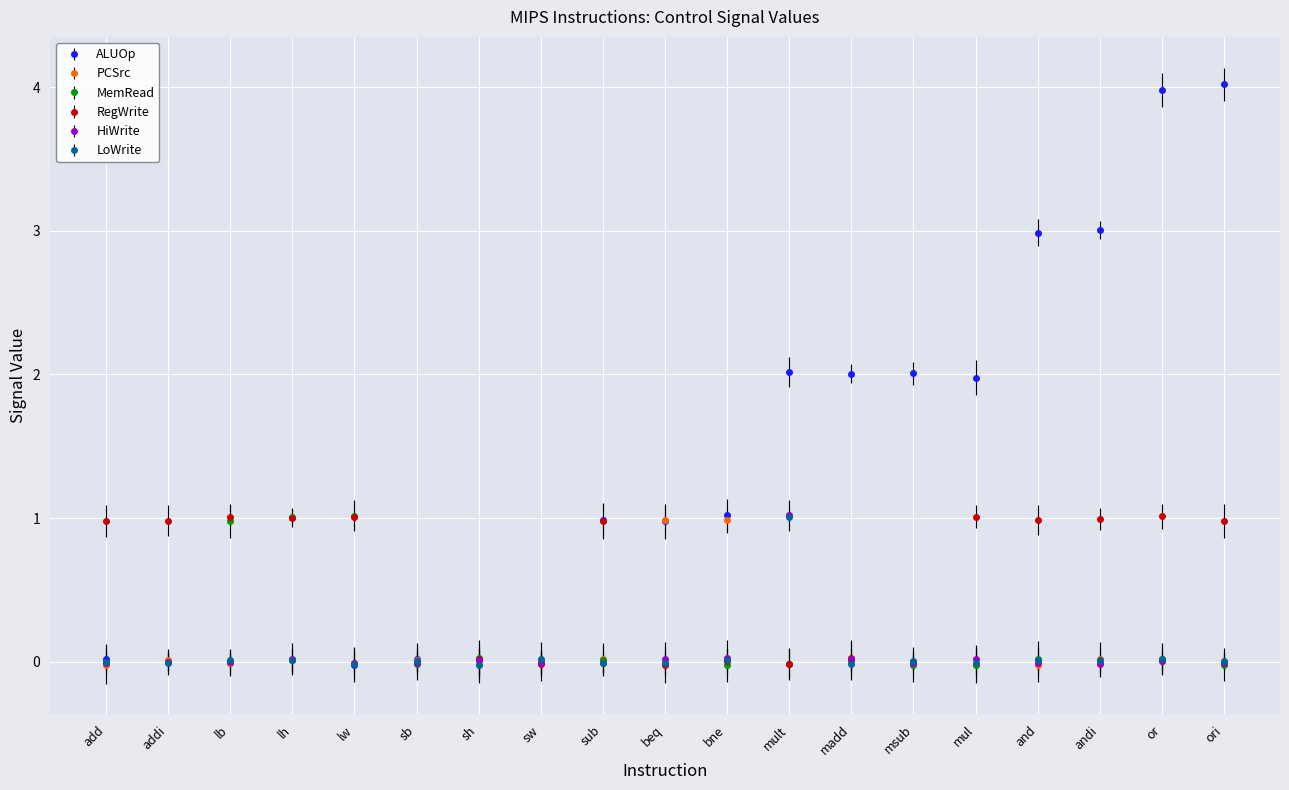

Read the RegWrite value at or.

1.0